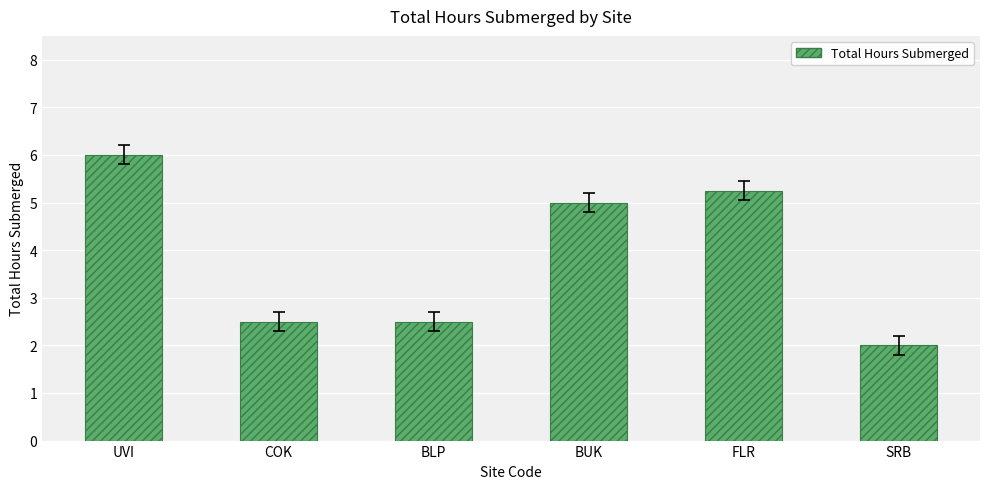

What is the difference between the values at UVI and BLP?

3.5